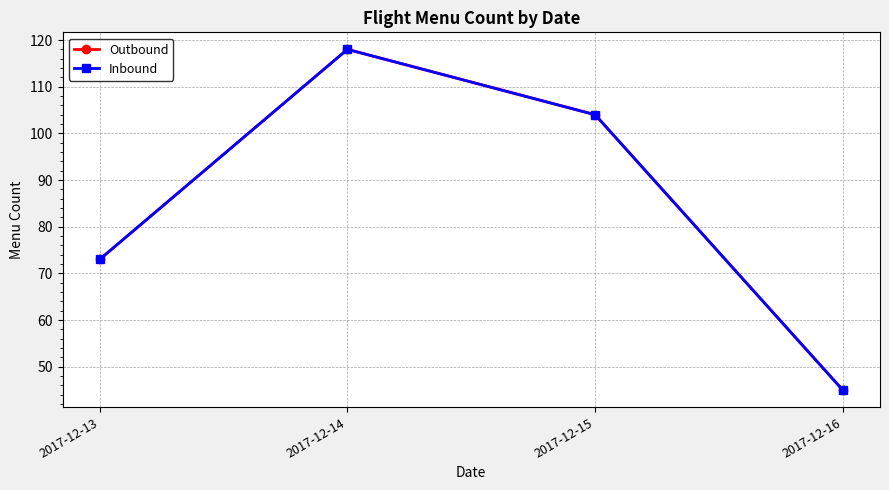

Does the chart have visible grid lines?

Yes